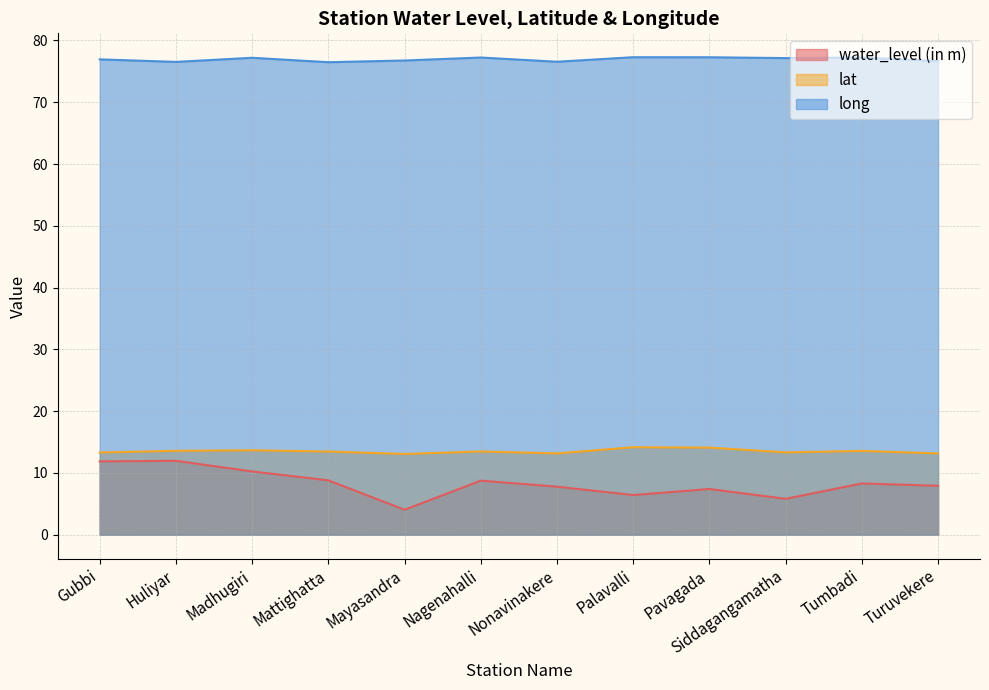

True or false: water_level (in m) and long cross at least once.

False